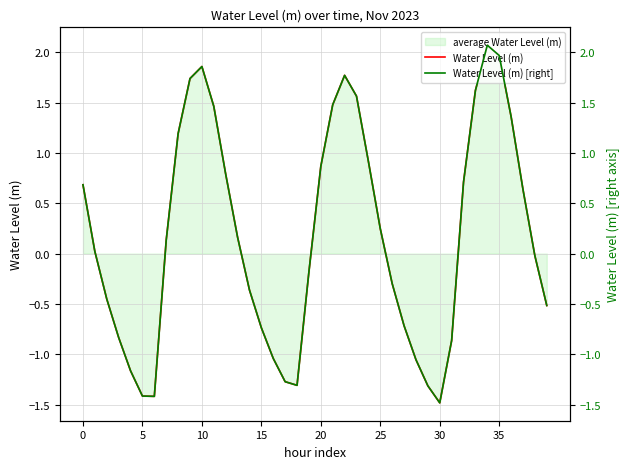

Which series has the largest range (max minus min)?

Water Level (m)